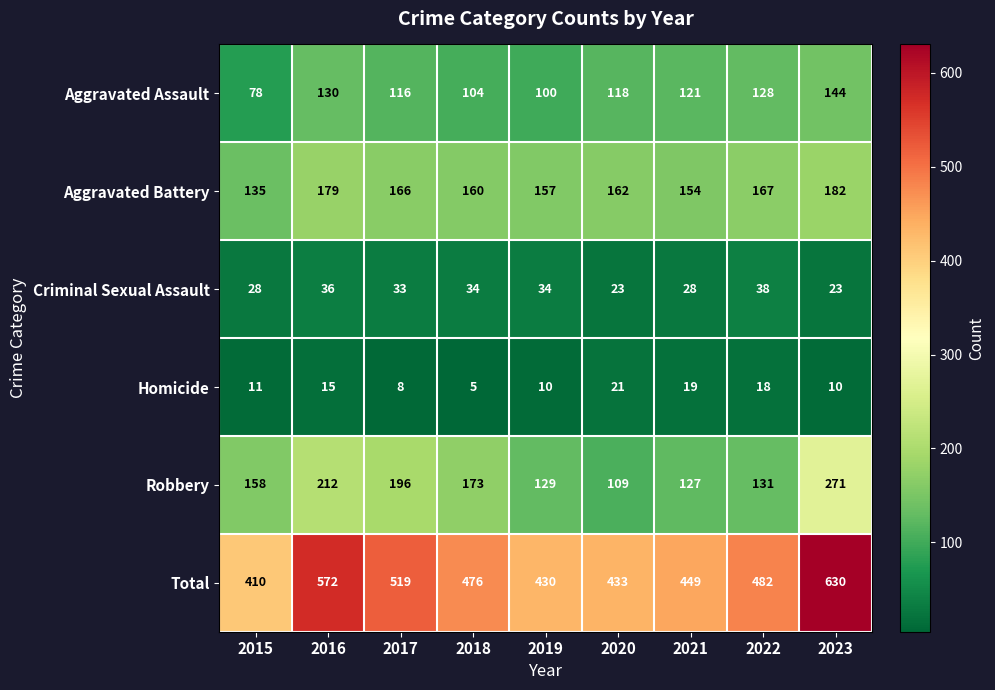

How many data points in Criminal Sexual Assault are less than 33?

4